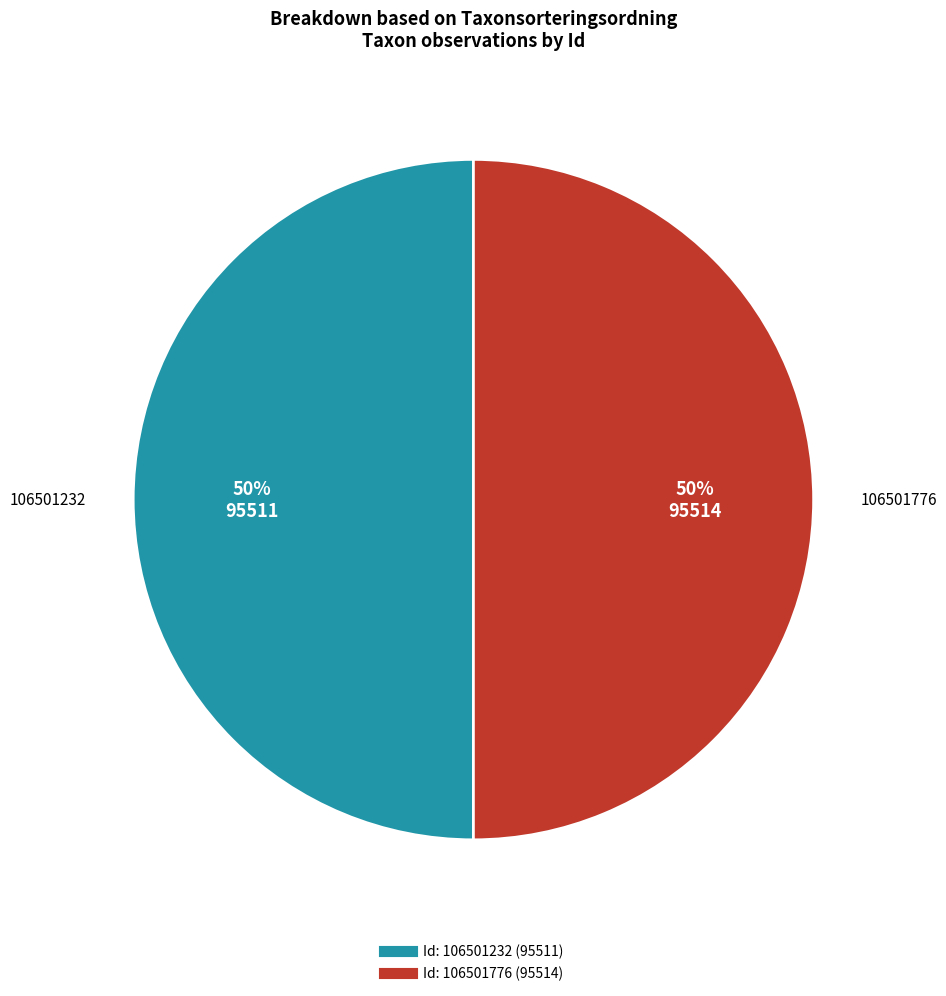

Count the number of slices in the pie.

2